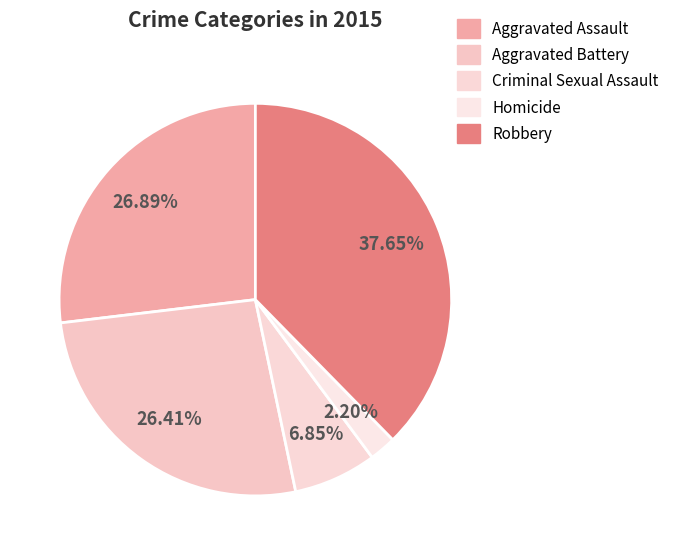

Rank the categories by value from highest to lowest.

Robbery, Aggravated Assault, Aggravated Battery, Criminal Sexual Assault, Homicide